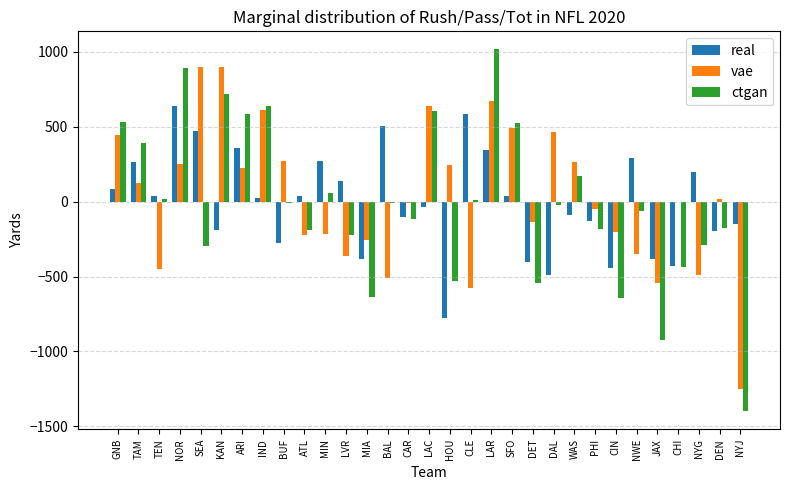

At which category is the sum across all series the highest?

LAR